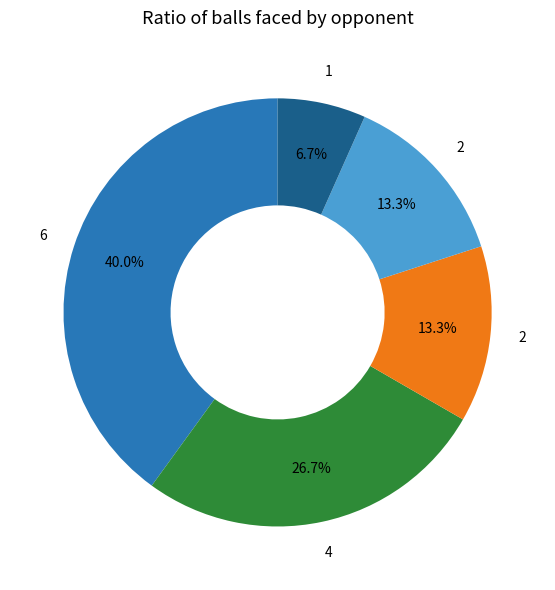

Does any single category account for the majority?

No